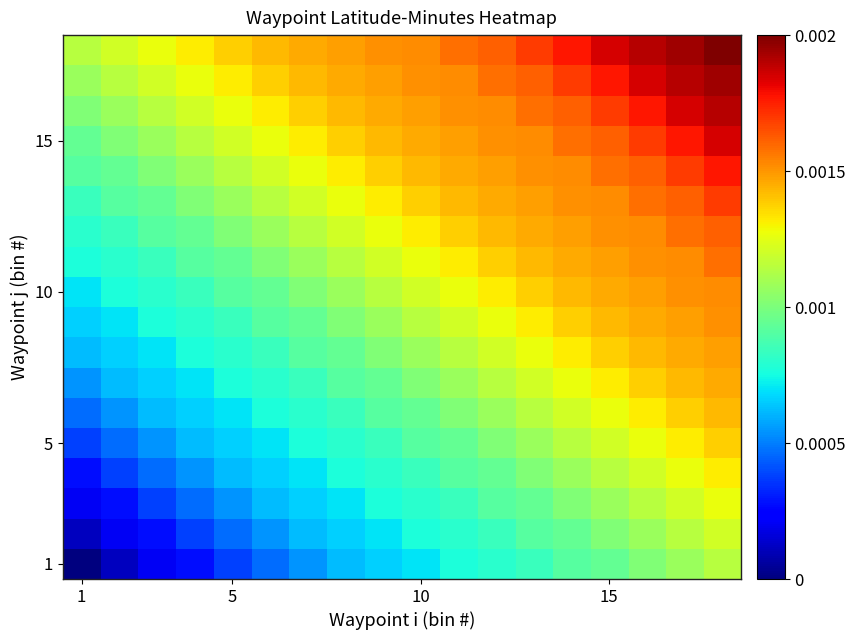

How many categories are shown in the chart?

18